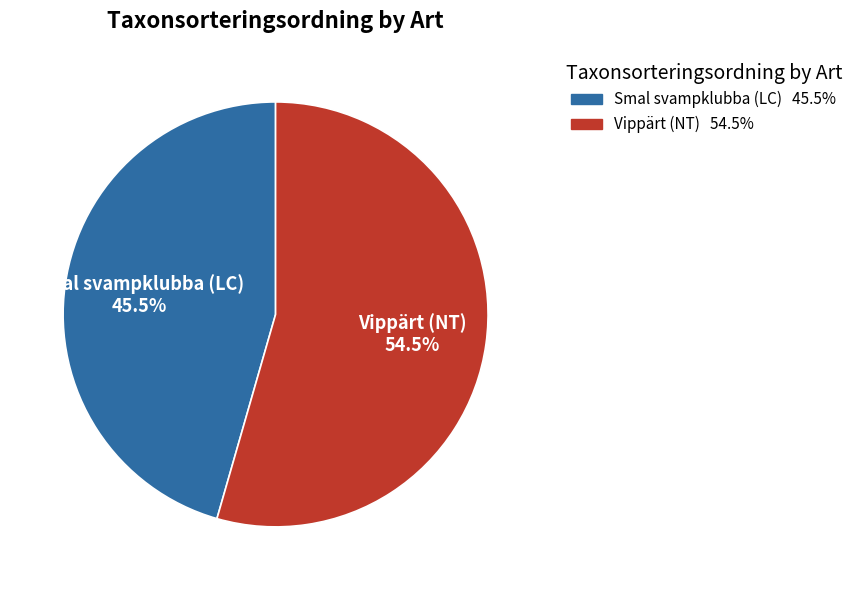

Count the number of slices in the pie.

2